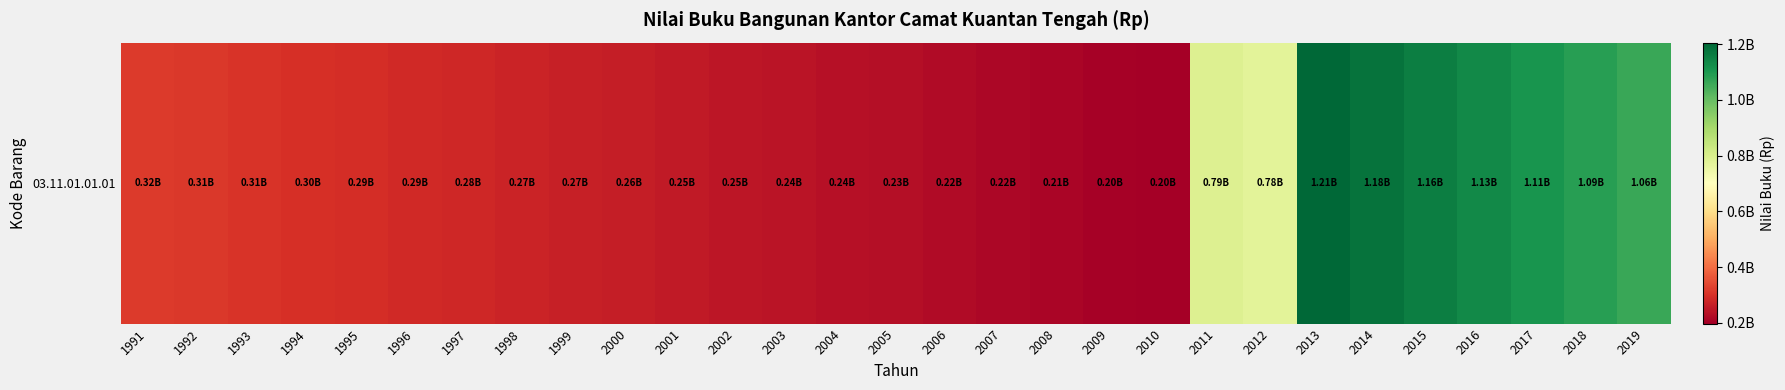

At which label is the value closest to 701536391?

2012